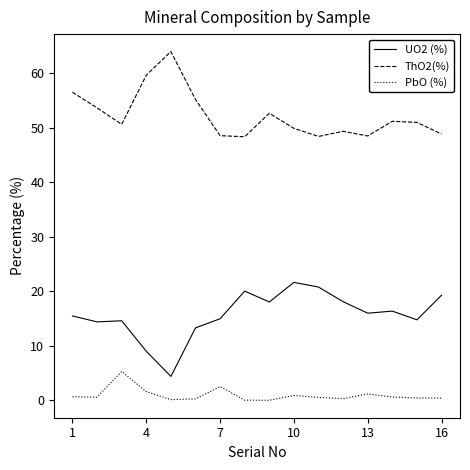

Rank the series by their average value, from lowest to highest.

PbO (%), UO2 (%), ThO2(%)